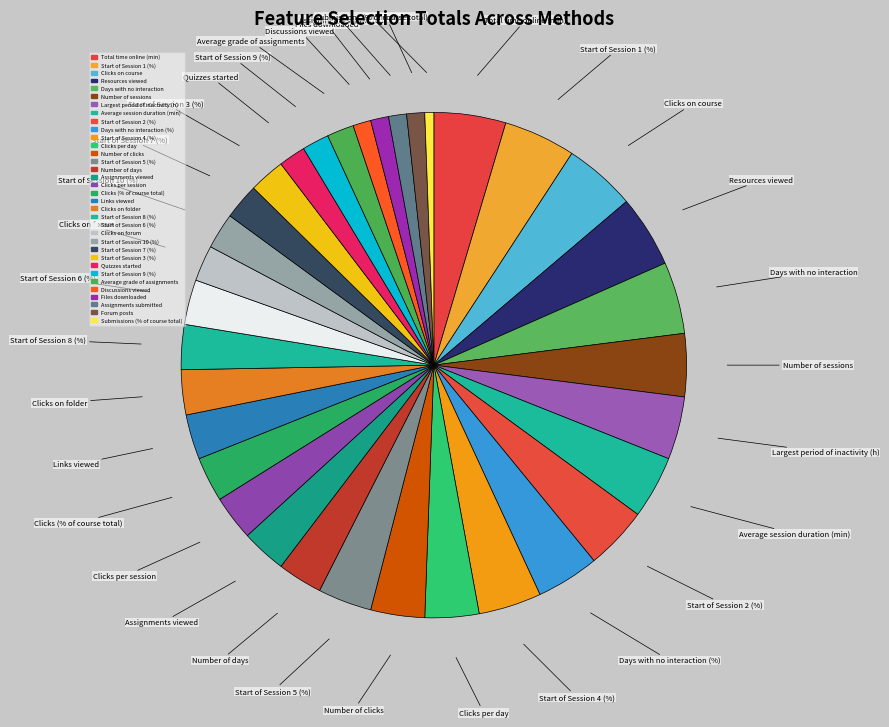

Does any single category account for the majority?

No